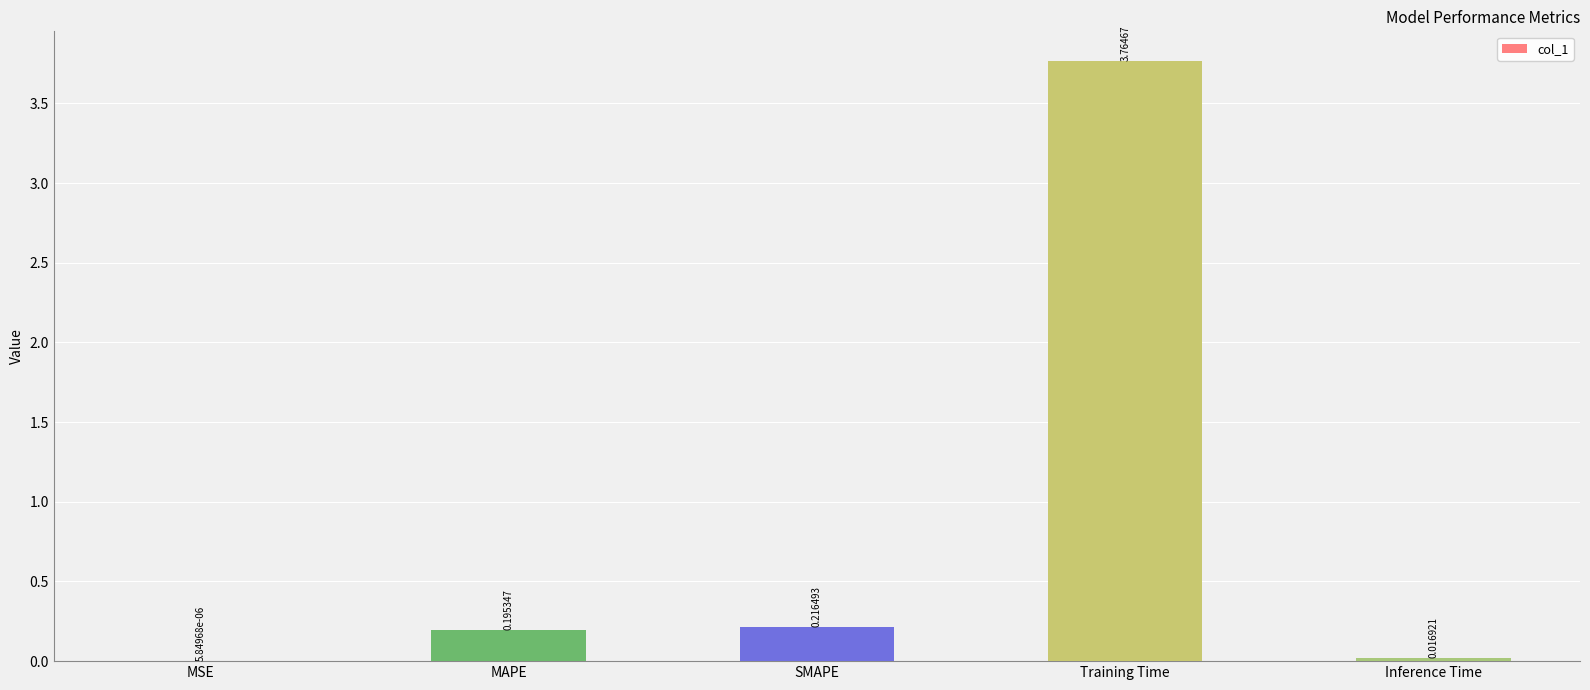

Which category has the highest value across all series?

Training Time